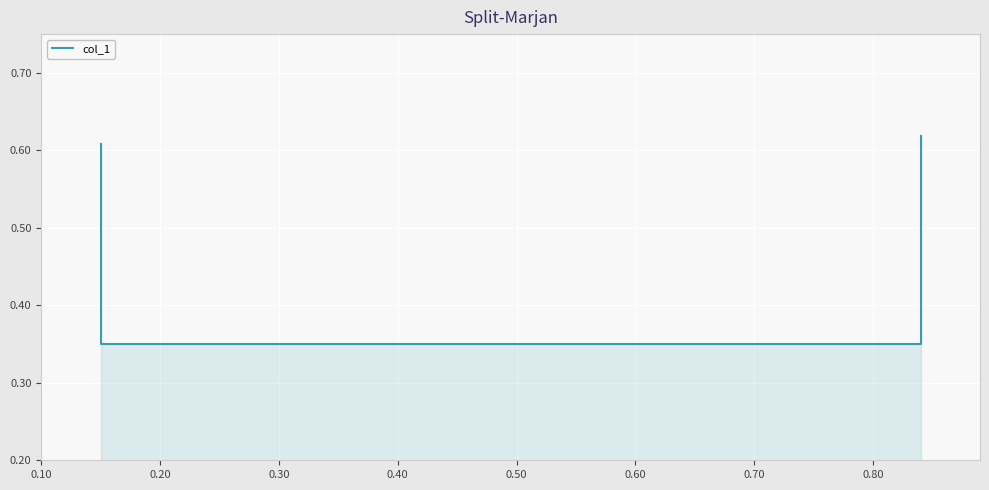

Count the values in the range 0 to 1.

4